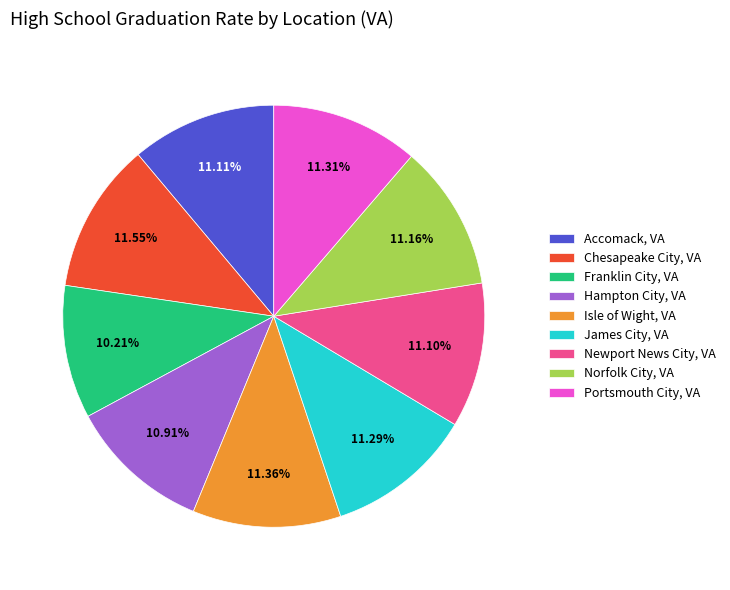

What is the smallest slice in the pie chart?

Franklin City, VA